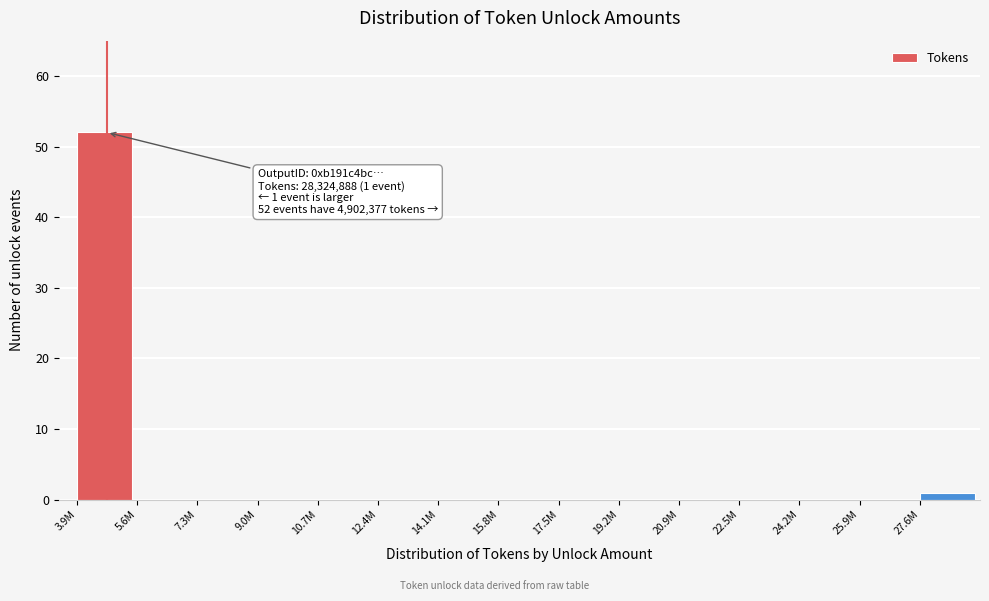

Reading left to right, extract all data points from this chart.

3.9M=52	5.6M=0	7.3M=0	9.0M=0	10.7M=0	12.4M=0	14.1M=0	15.8M=0	17.5M=0	19.2M=0	20.9M=0	22.5M=0	24.2M=0	25.9M=0	27.6M=1